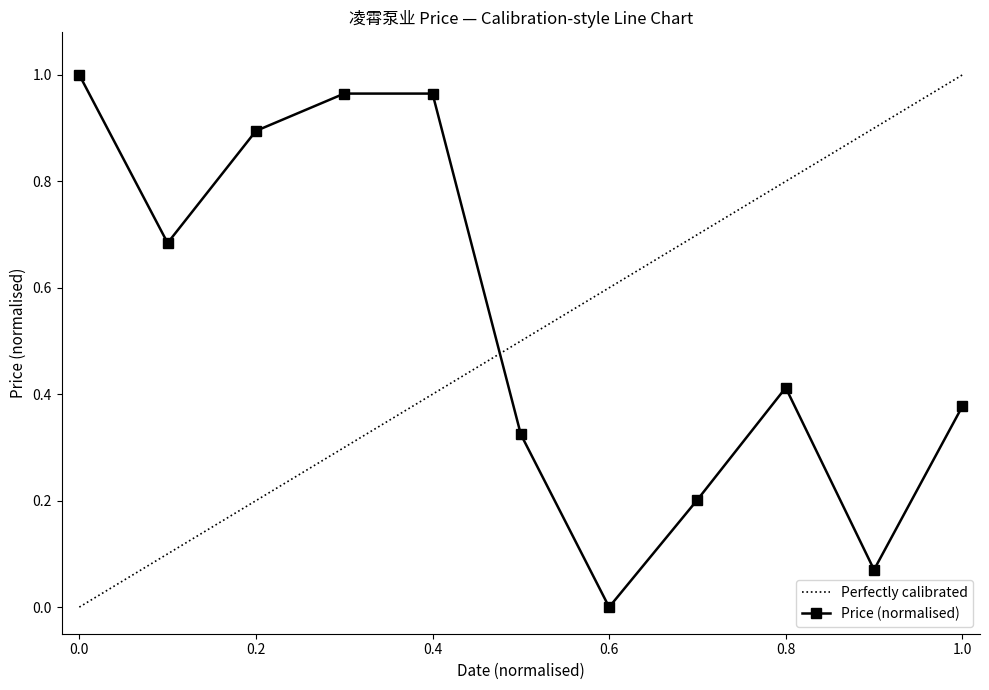

What is the average value?

0.5